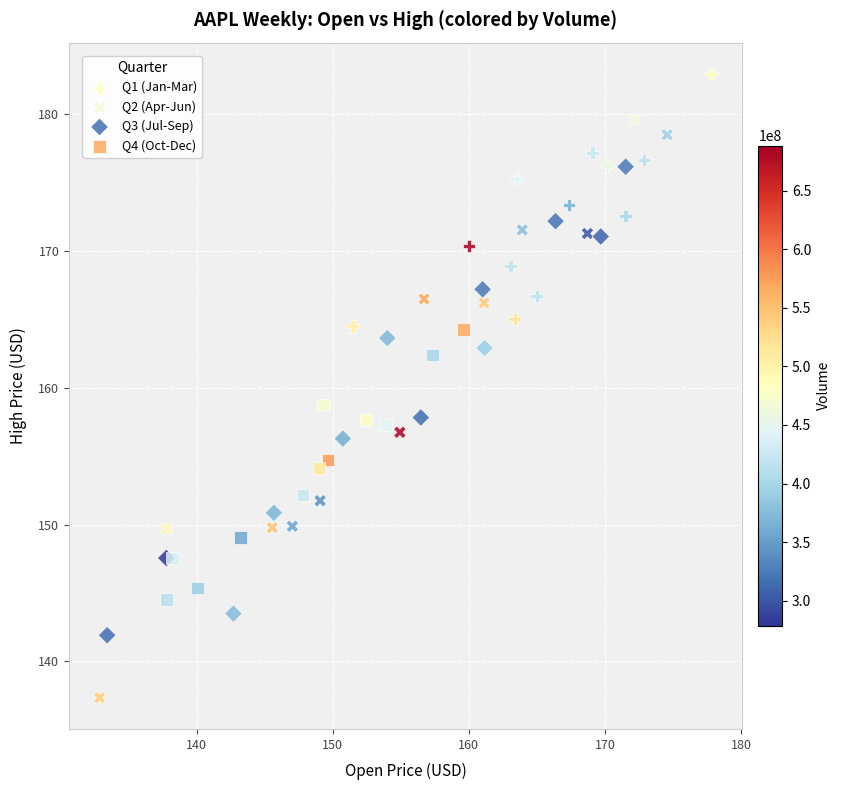

Which series contains the lowest Y value?

Q2 (Apr-Jun)